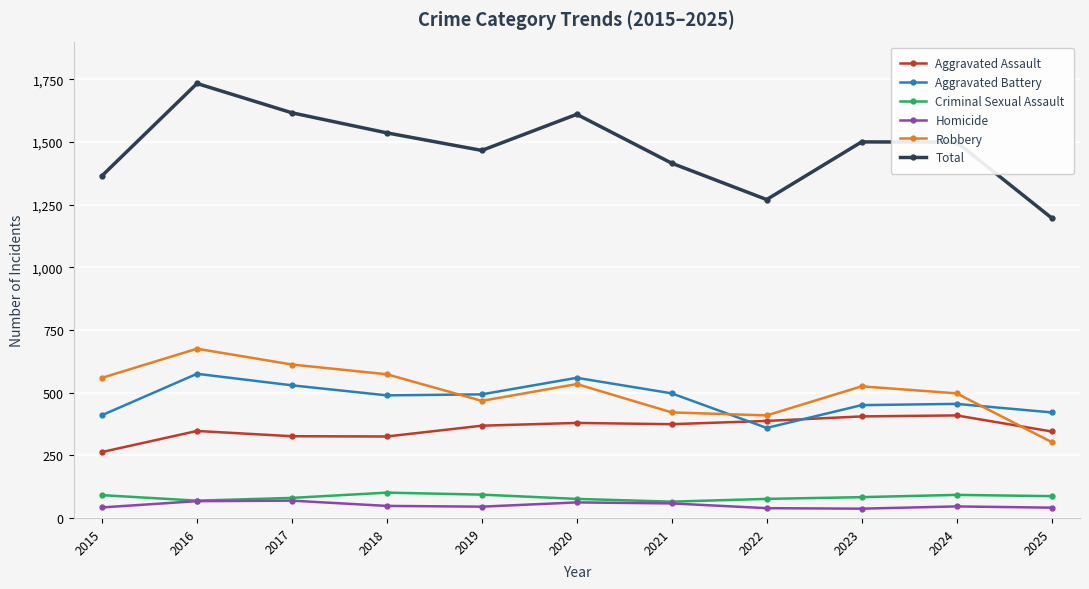

How many data points does each series have?

11